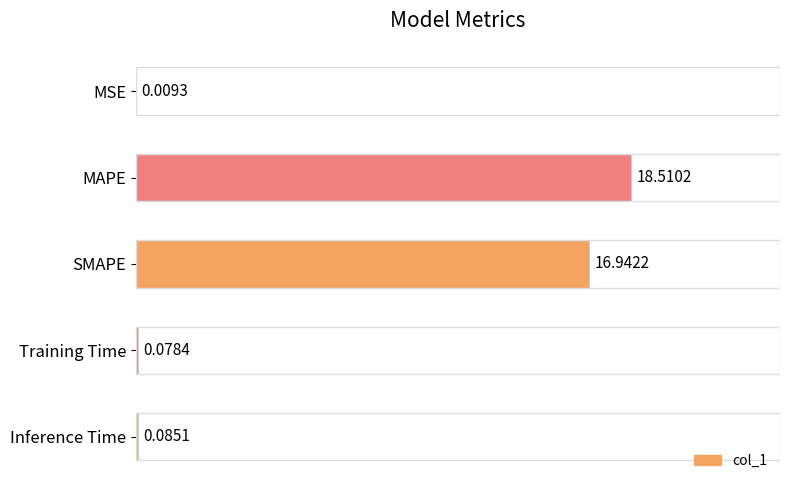

Are the bars horizontal?

Yes